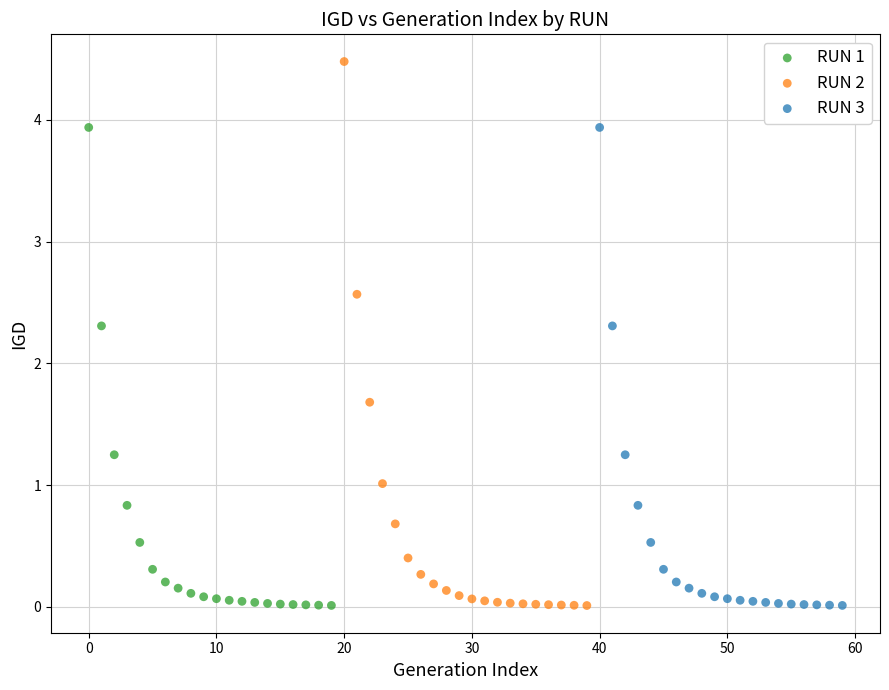

Which series reaches the maximum Y coordinate?

RUN 2